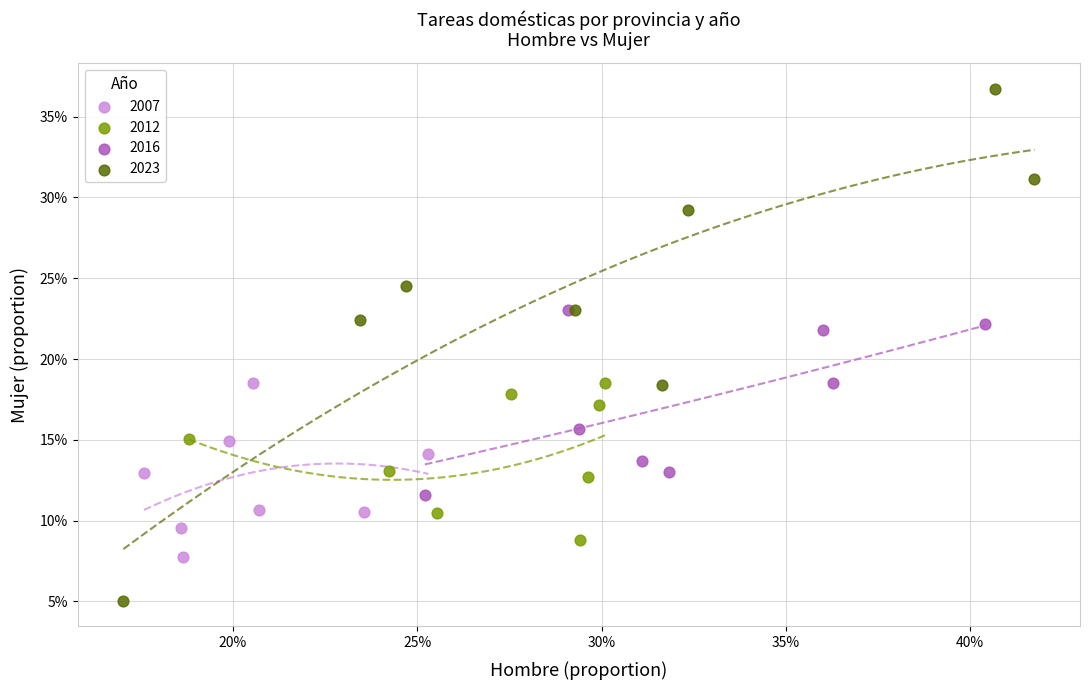

What are all the series names shown in the legend?

2007, 2012, 2016, 2023